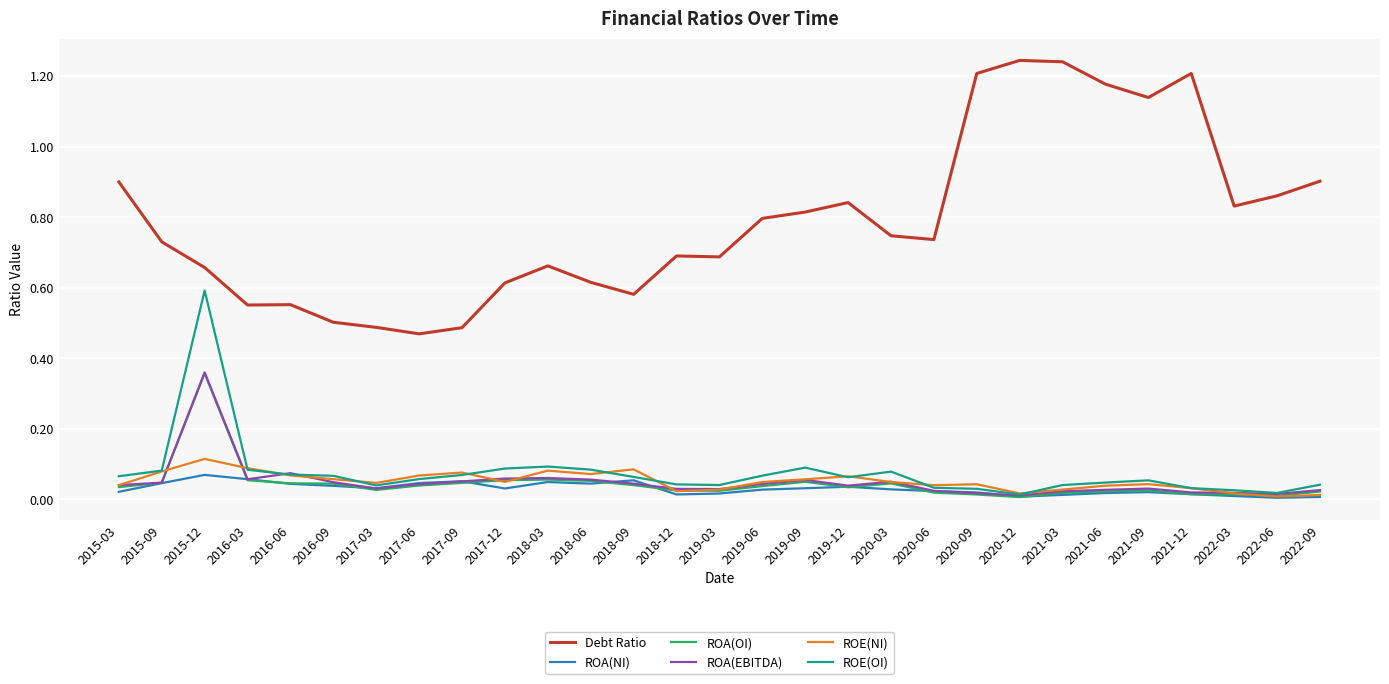

Is the value of ROE(OI) at 2020-03 greater than the value of ROA(NI) at 2019-09?

Yes